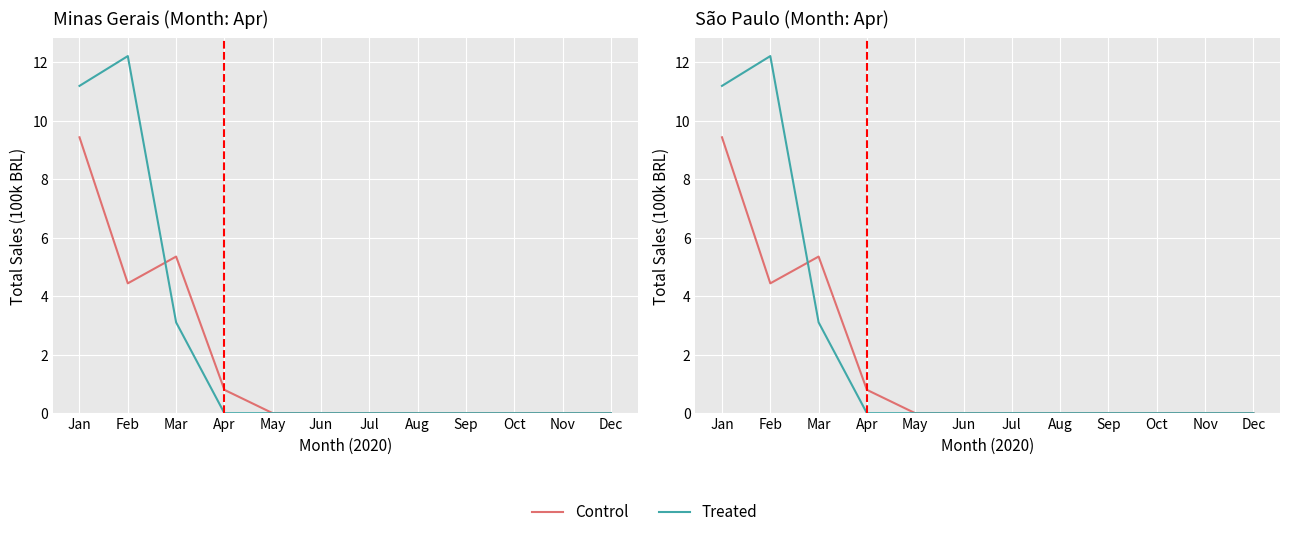

How many interior local valleys does the Control series have?

1